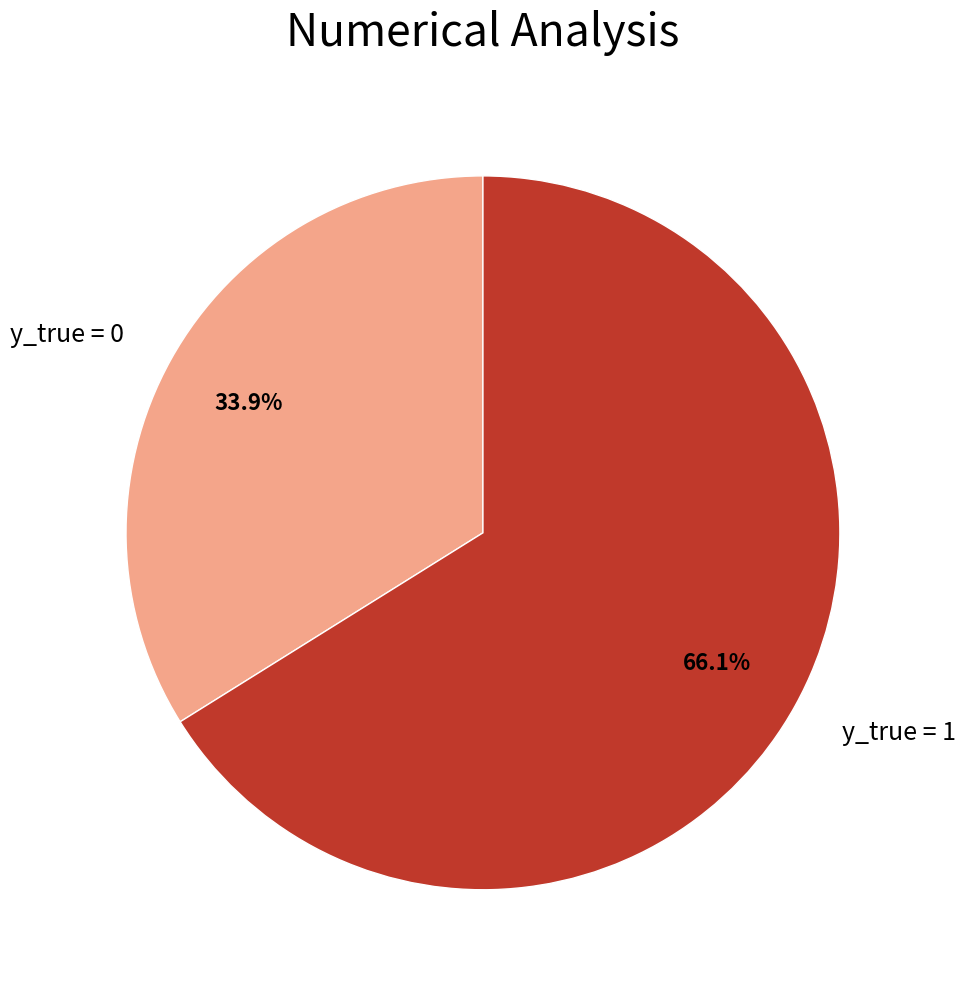

To the nearest percent, what percentage of the pie is y_true = 1?

66%